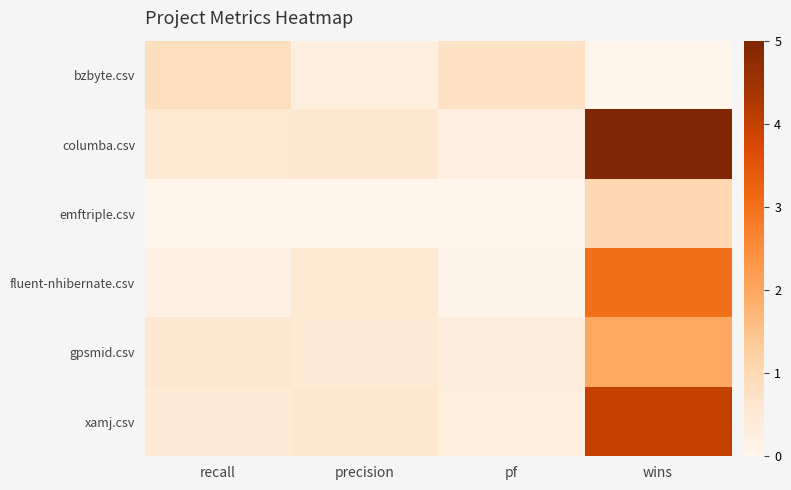

Reading left to right, list all the values displayed in this chart.

bzbyte.csv: recall=0.8	precision=0.3	pf=0.7	wins=0.0
columba.csv: recall=0.5	precision=0.6	pf=0.2	wins=5.0
emftriple.csv: recall=0.0	precision=0.0	pf=0.0	wins=1.0
fluent-nhibernate.csv: recall=0.2	precision=0.5	pf=0.1	wins=3.0
gpsmid.csv: recall=0.6	precision=0.5	pf=0.3	wins=2.0
xamj.csv: recall=0.5	precision=0.6	pf=0.3	wins=4.0